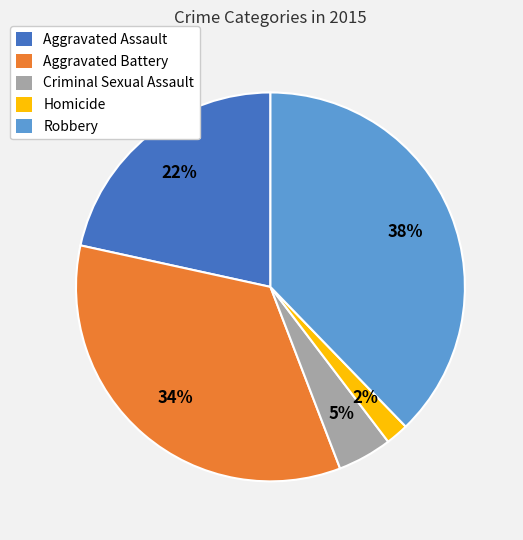

Is the sum of Aggravated Battery and Homicide greater than half?

No